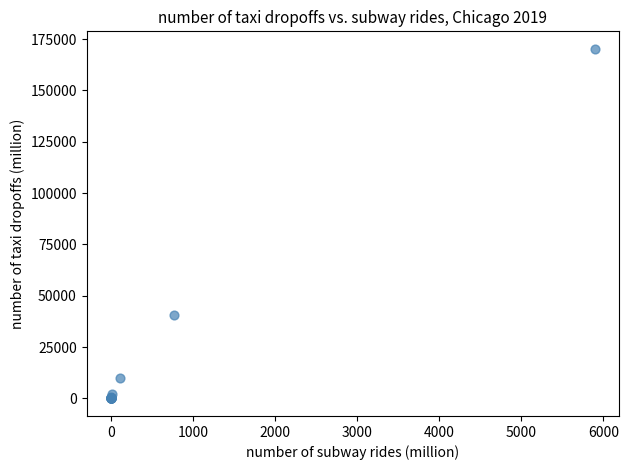

What Y value in the scatter plot is closest to 85146?

40635.1